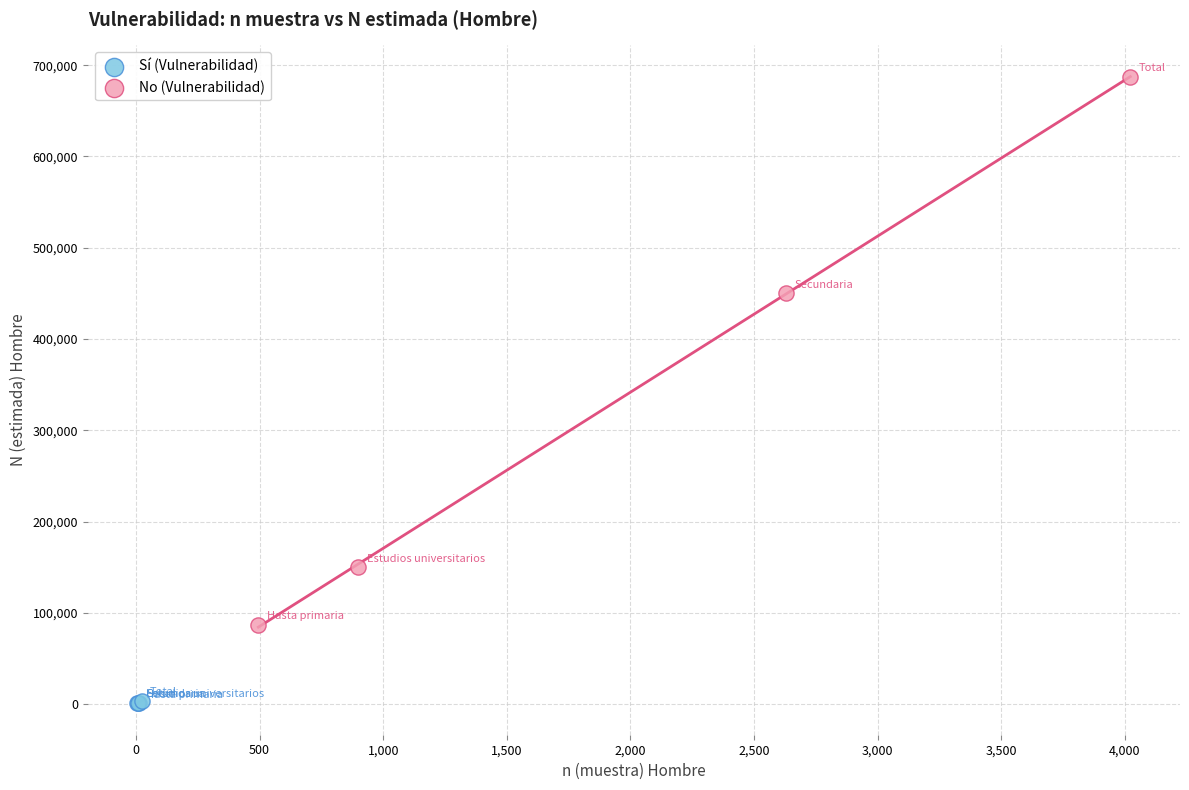

Which series has the largest Y range (max minus min)?

No (Vulnerabilidad)